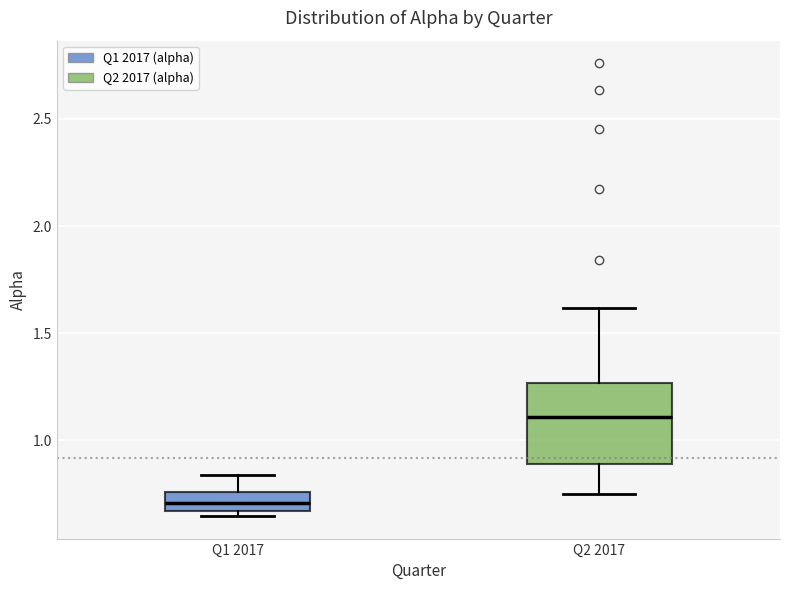

Reading left to right, transcribe this box plot: for each box, give where its median line is, the range the box spans, and where its two whiskers end, as read against the y-axis. The values are not printed on the chart, so give them approximately, as read against the axis.

Q1 2017: median 0.70, box 0.65 to 0.75, whiskers 0.65 (just below the box's lower edge) to 0.85
Q2 2017: median 1.10, box 0.90 to 1.25, whiskers 0.75 to 1.60